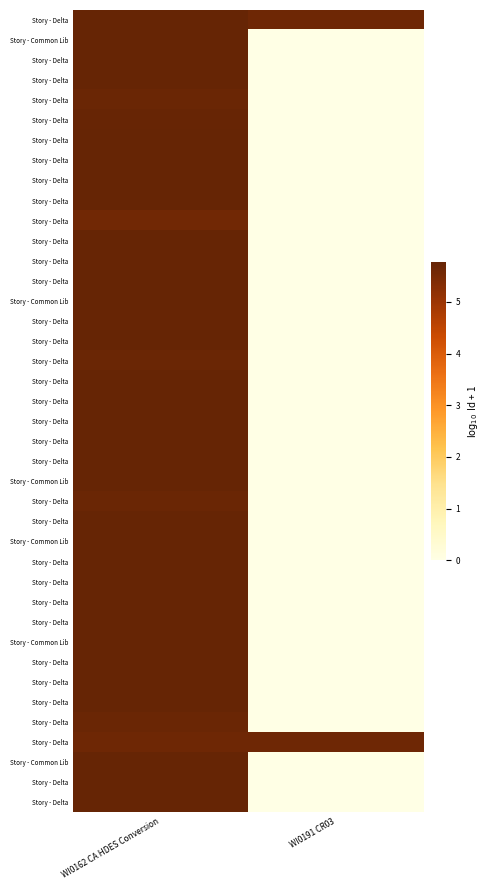

Between WI0162 CA HDES Conversion and WI0191 CR03, which is larger?

WI0162 CA HDES Conversion